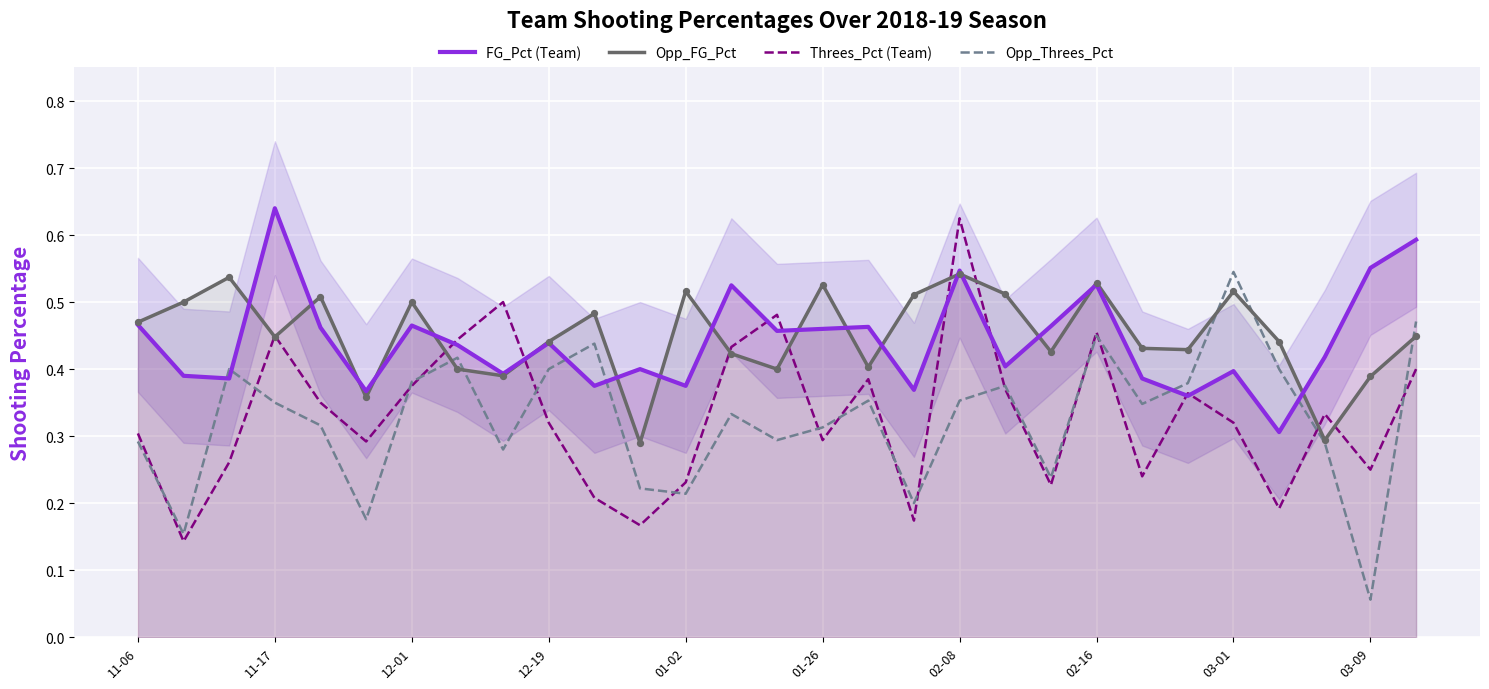

What is the total value across all series at 14?

1.6